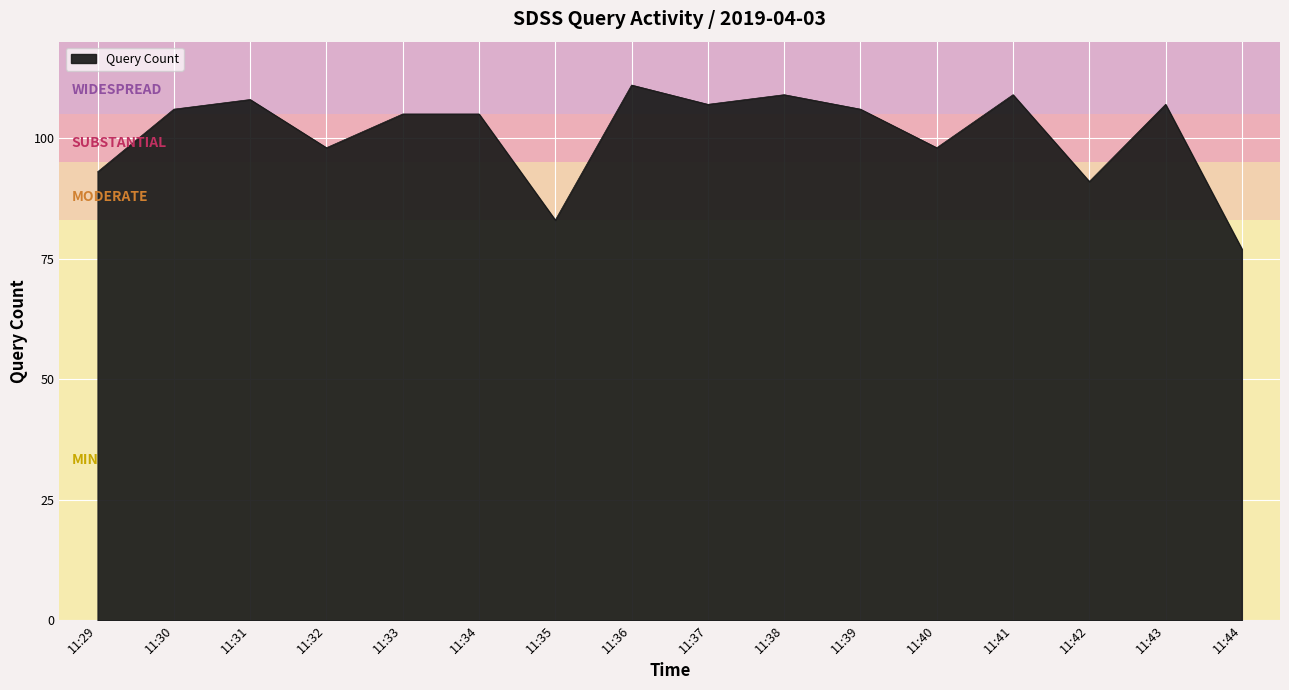

Reading left to right, extract all data points from this chart.

11:29=93	11:30=106	11:31=108	11:32=98	11:33=105	11:34=105	11:35=83	11:36=111	11:37=107	11:38=109	11:39=106	11:40=98	11:41=109	11:42=91	11:43=107	11:44=77